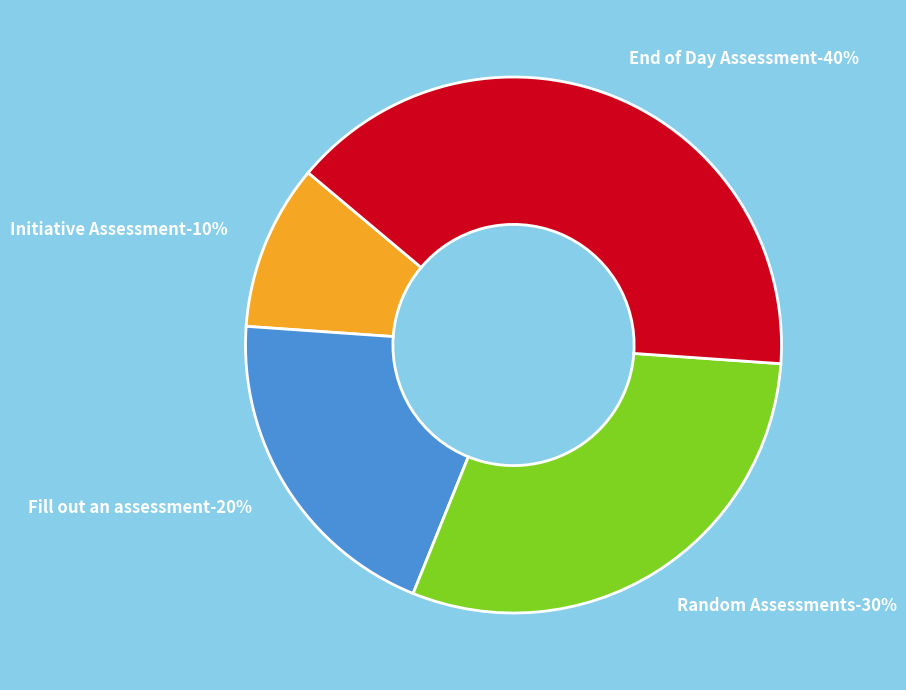

What percentage do Fill out an assessment and End of Day Assessment together represent?

60.0%